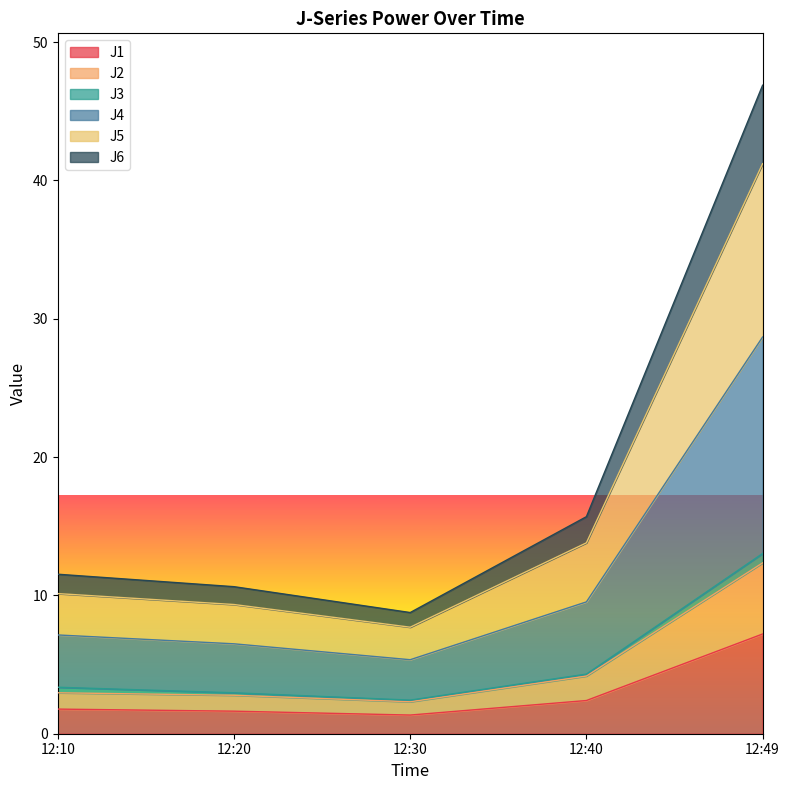

Is it true that J1 equals 7.2 at 12:49?

True